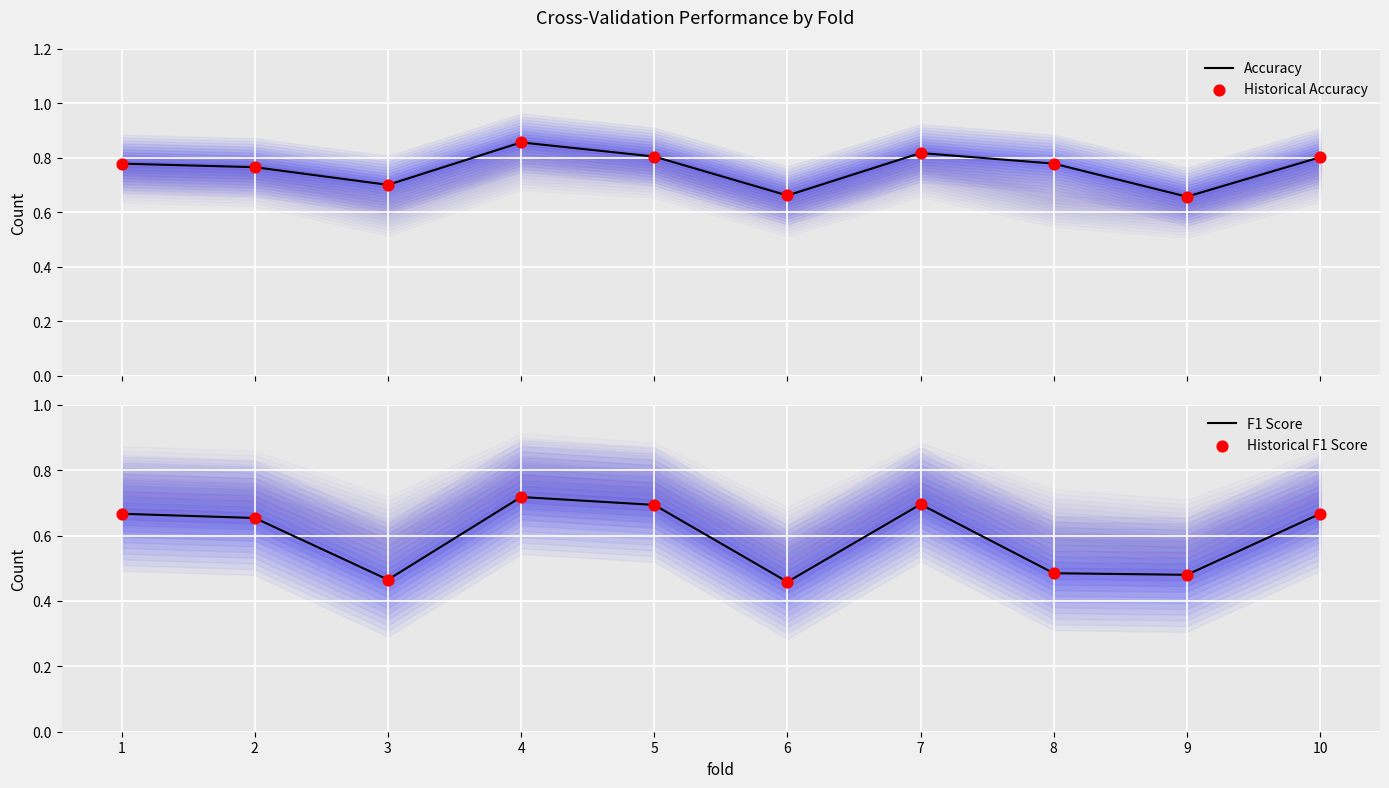

Which series has the largest total across all categories?

Accuracy